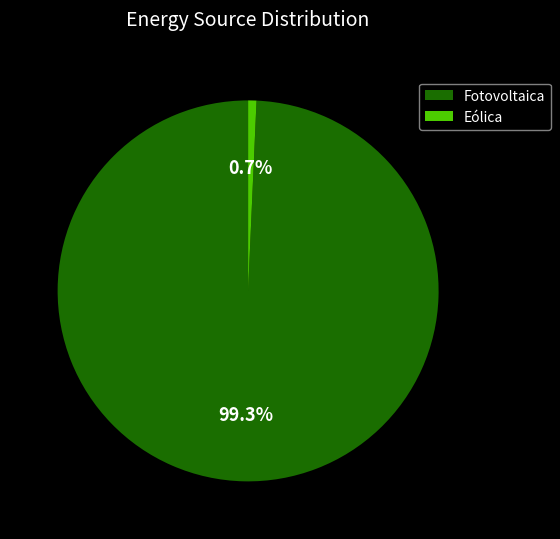

Rank the categories by value from highest to lowest.

Fotovoltaica, Eólica